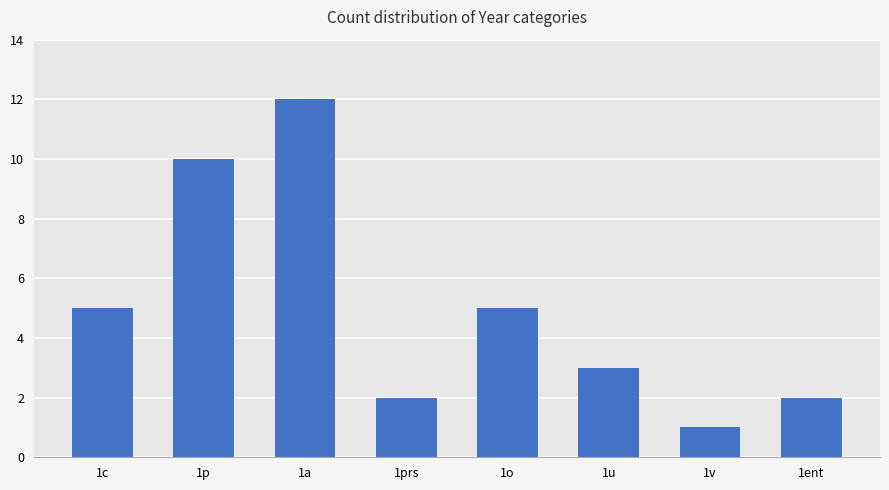

What is the difference between the maximum and second lowest values?

10